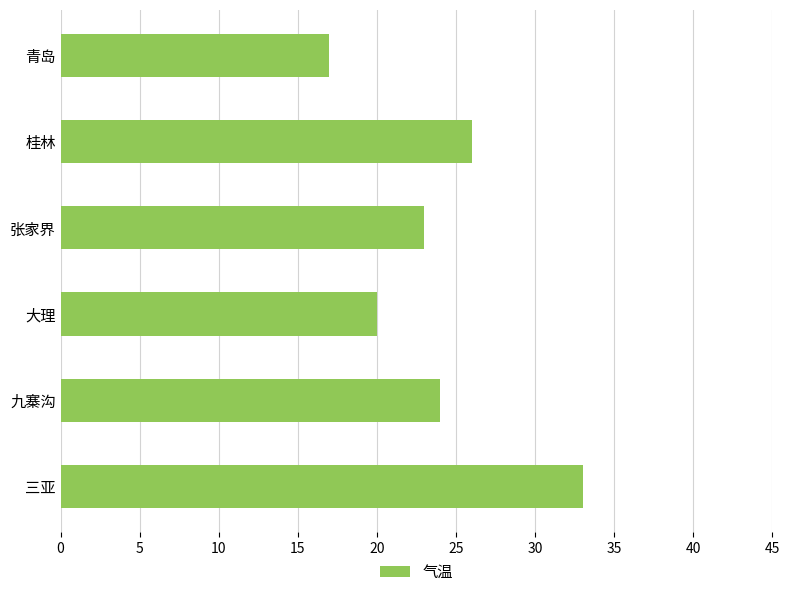

Count the number of categories in the chart.

6